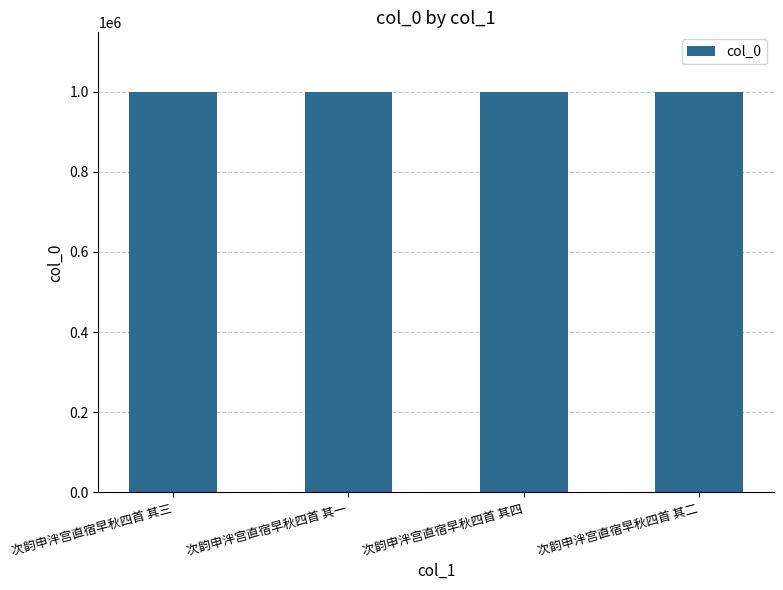

How many distinct data groups are displayed?

1